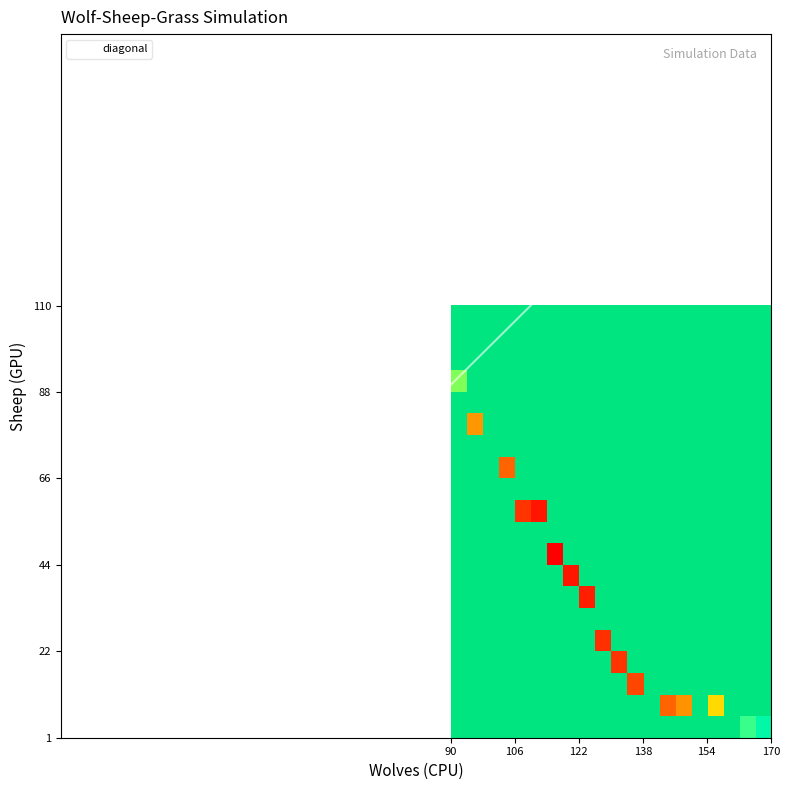

How many data points in 1 are less than 23?

10